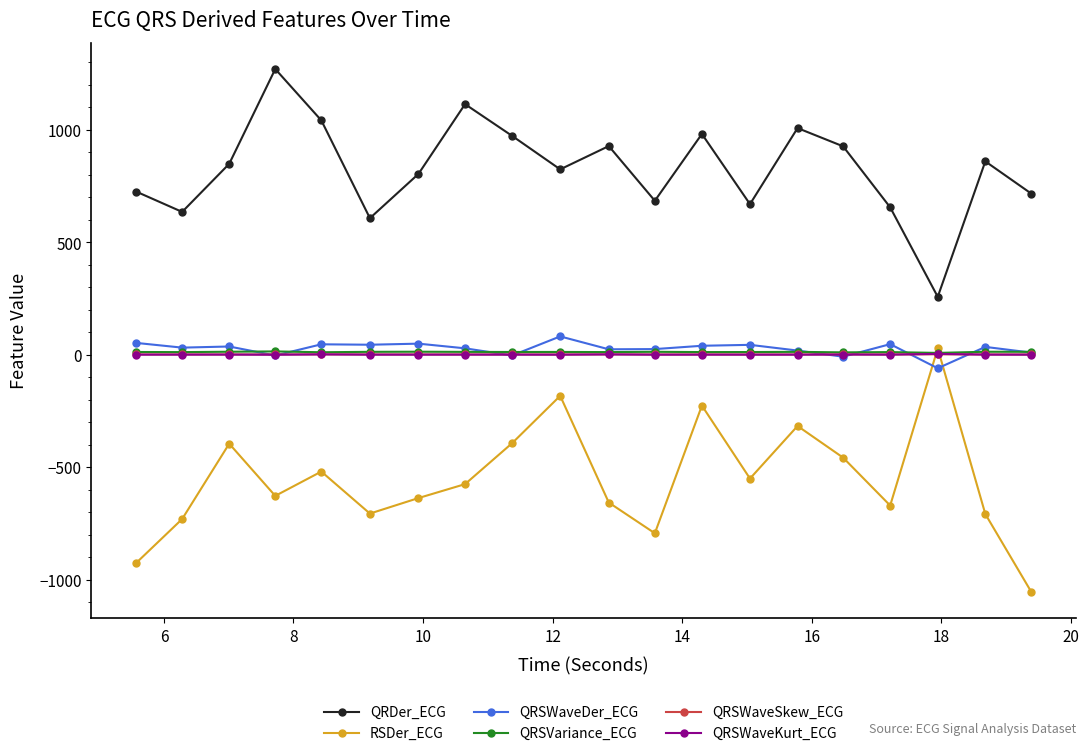

Does the chart have visible grid lines?

No